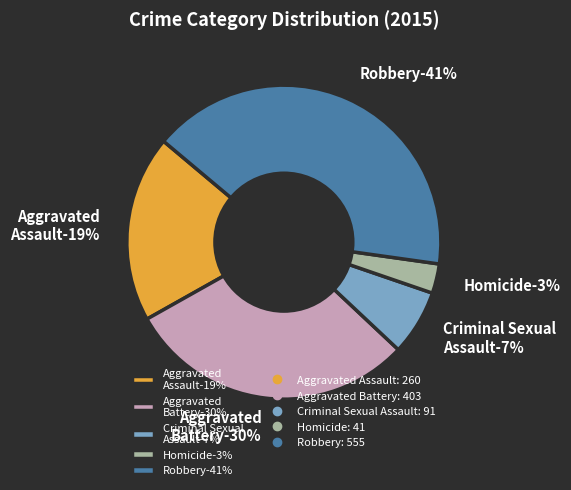

Combined, what portion of the pie is Criminal Sexual Assault and Aggravated Battery?

36.6%